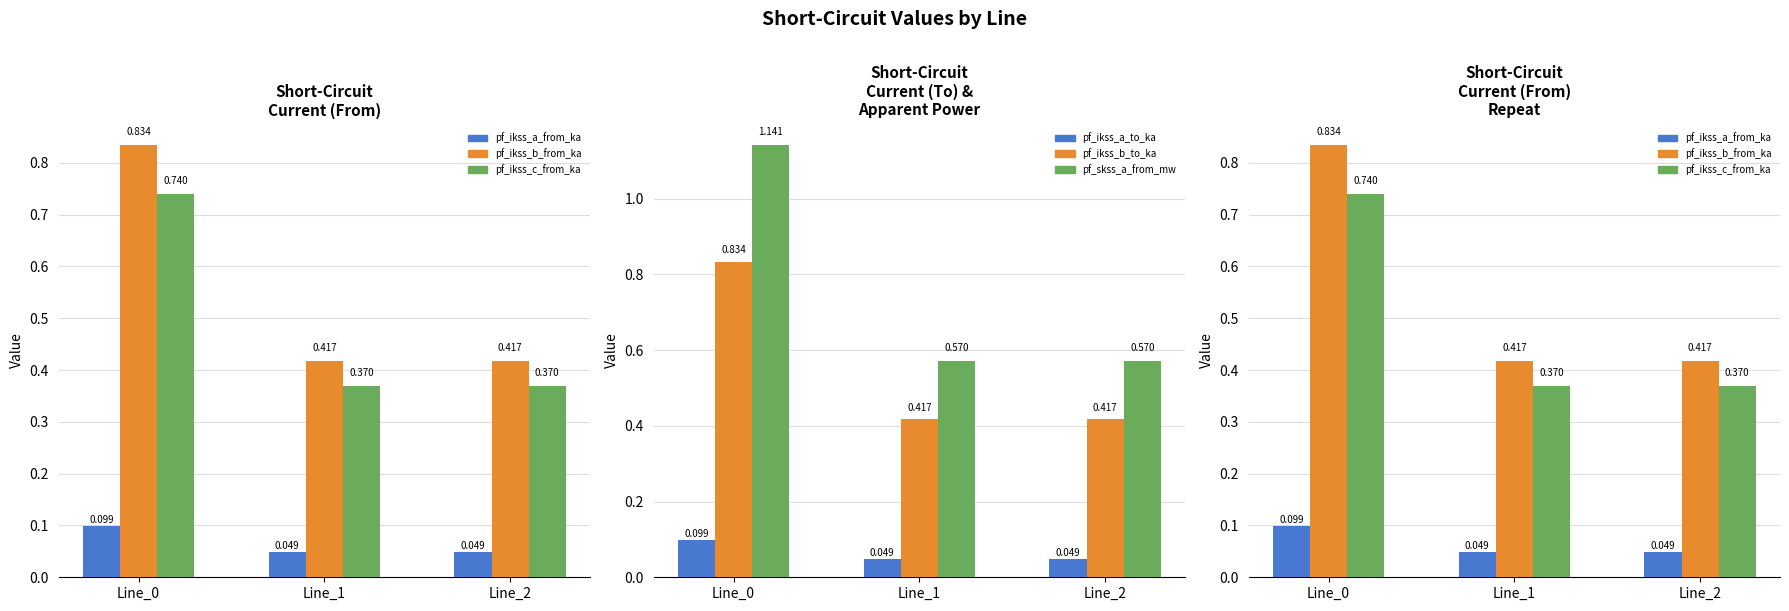

Is it true that pf_ikss_c_from_ka equals 0.4 at Line_1?

True